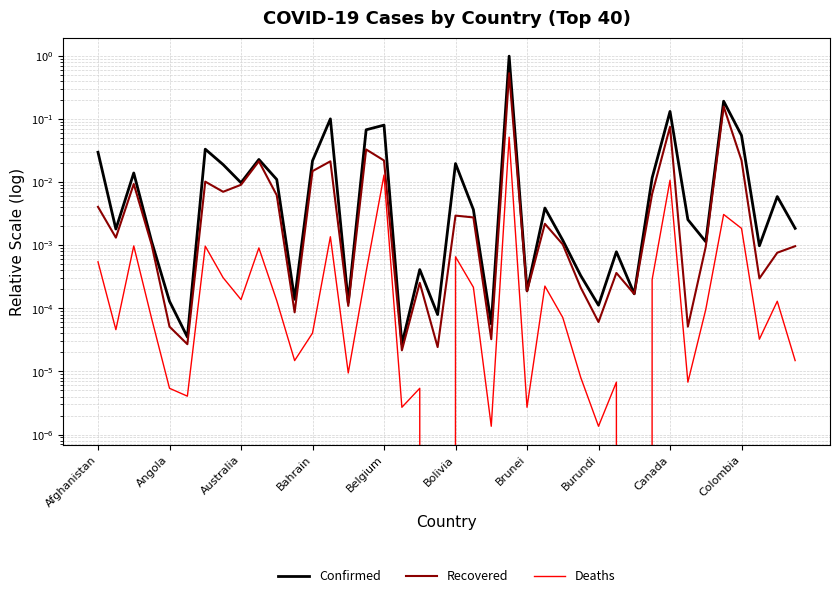

Which series has the largest range (max minus min)?

Confirmed